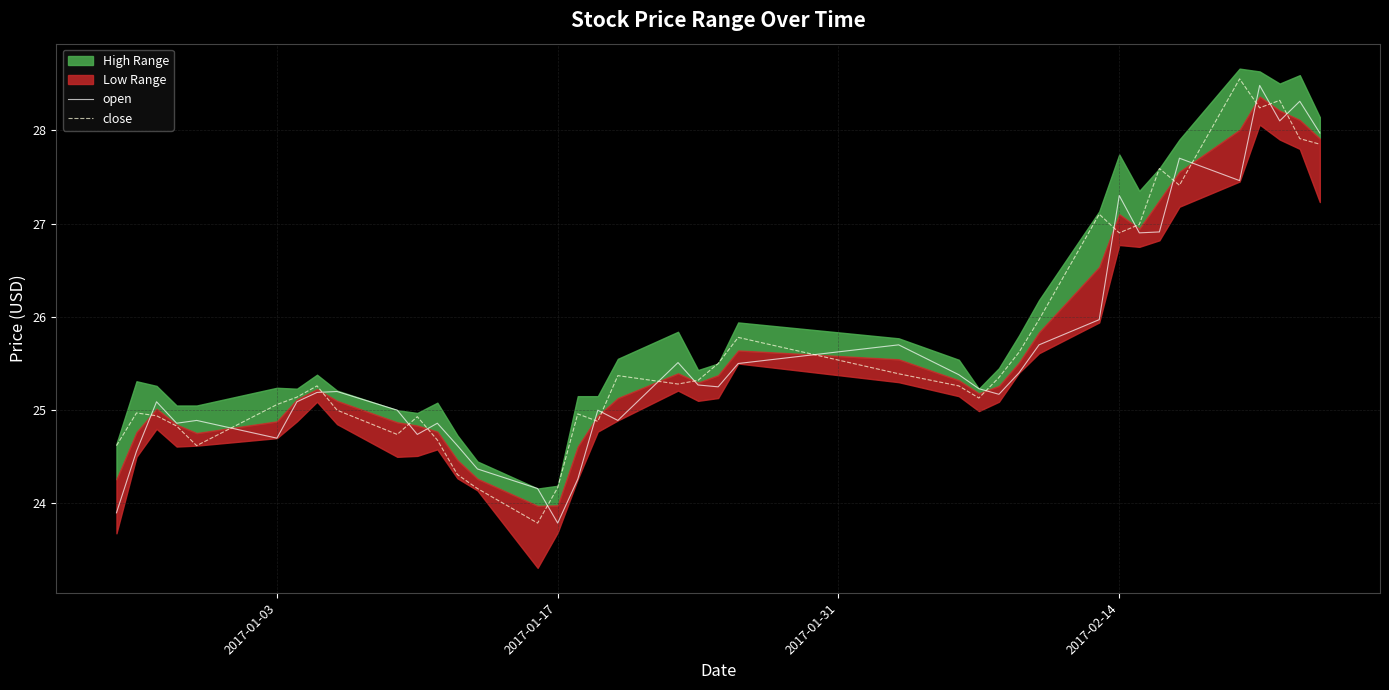

What is the minimum value for open?

23.8